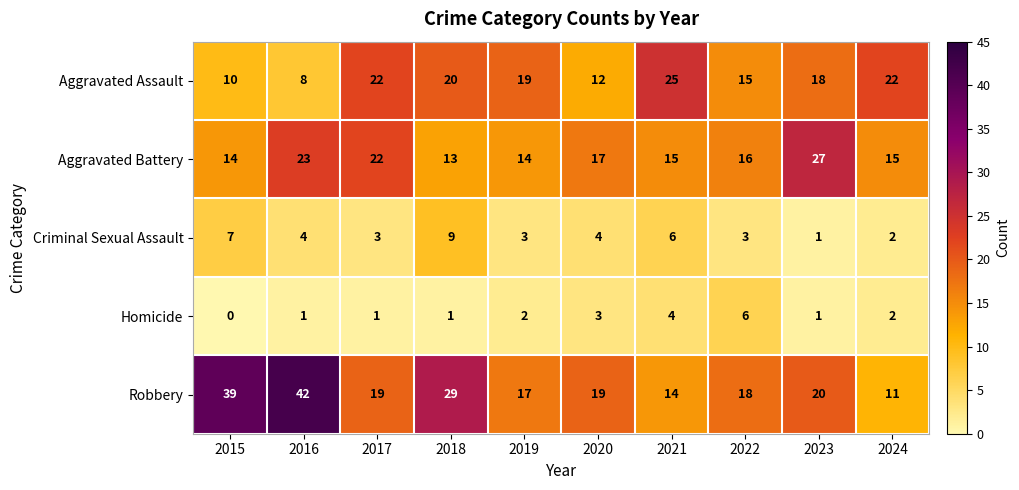

What value does the Aggravated Assault series have at 2019?

19